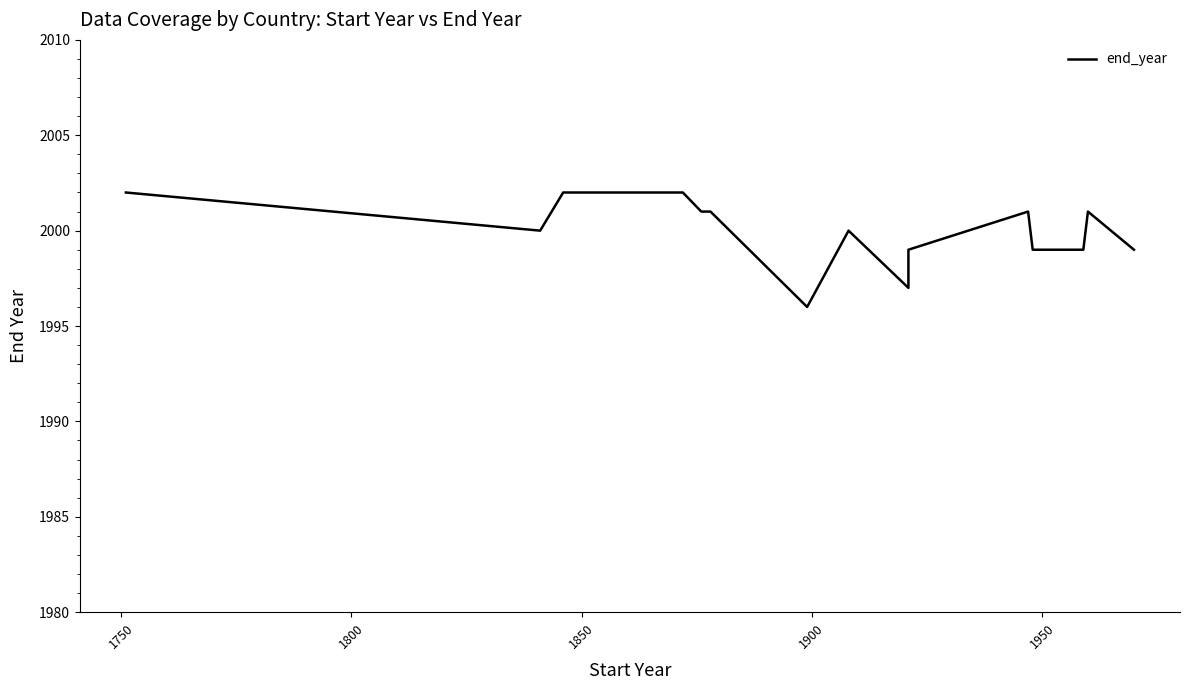

What is the average value?

2000